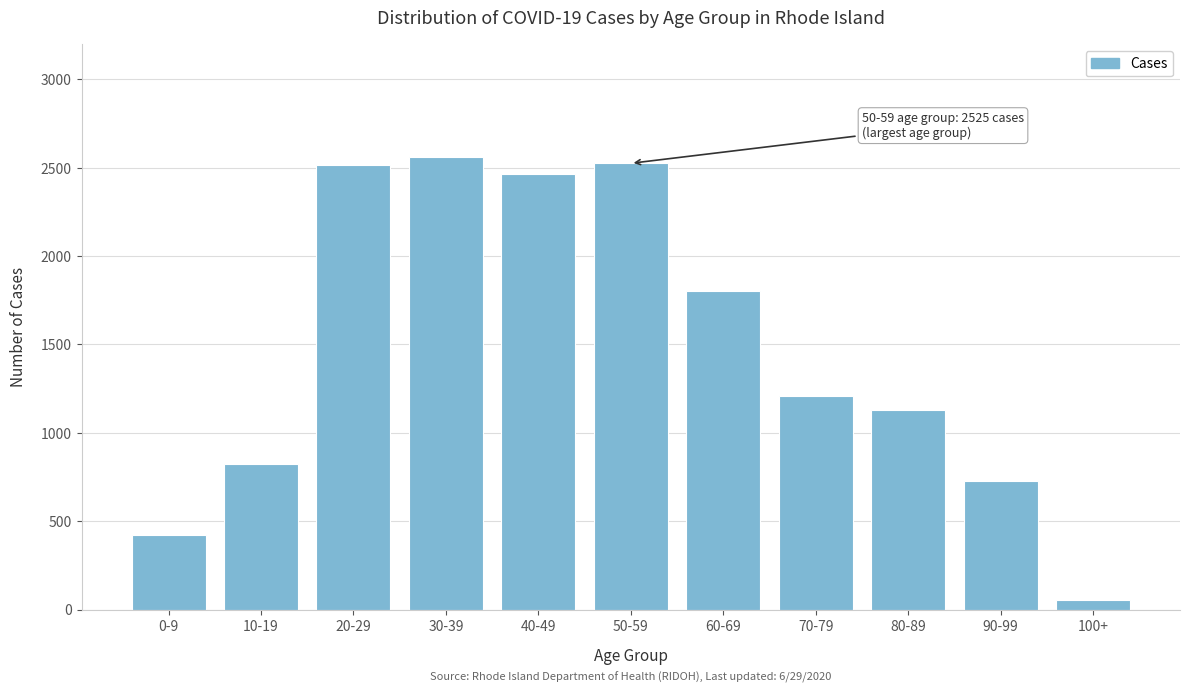

At which category does the chart reach its minimum across all series?

100+